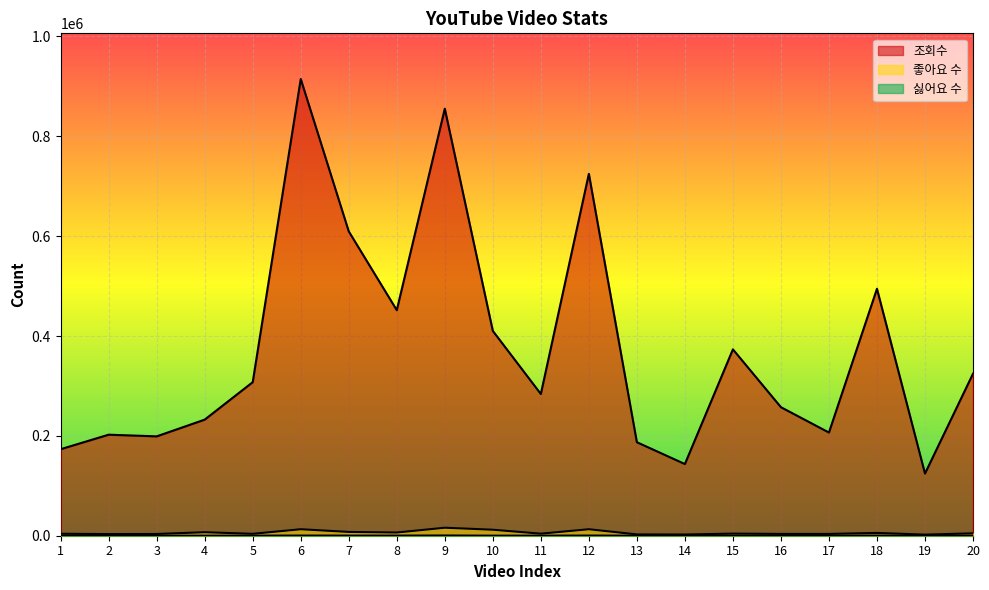

What is the difference between the 싫어요 수 values at 3 and 8?

143